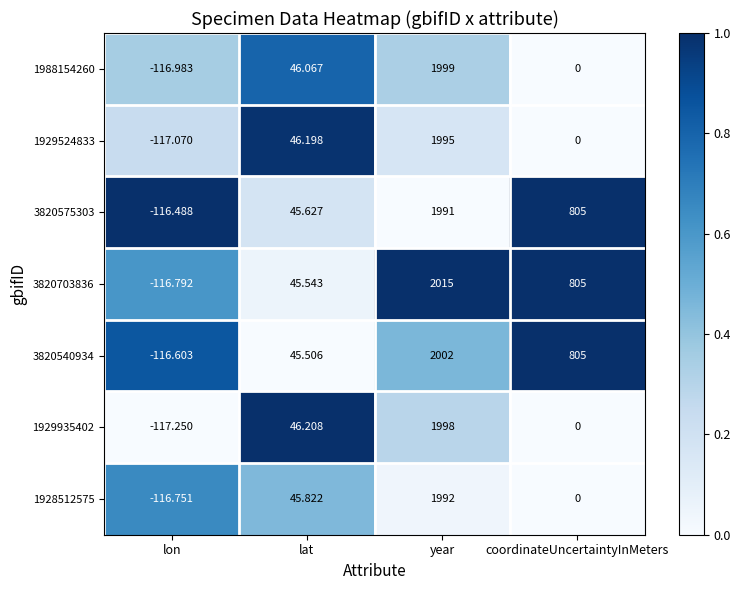

Which series has the largest total across all categories?

3820703836